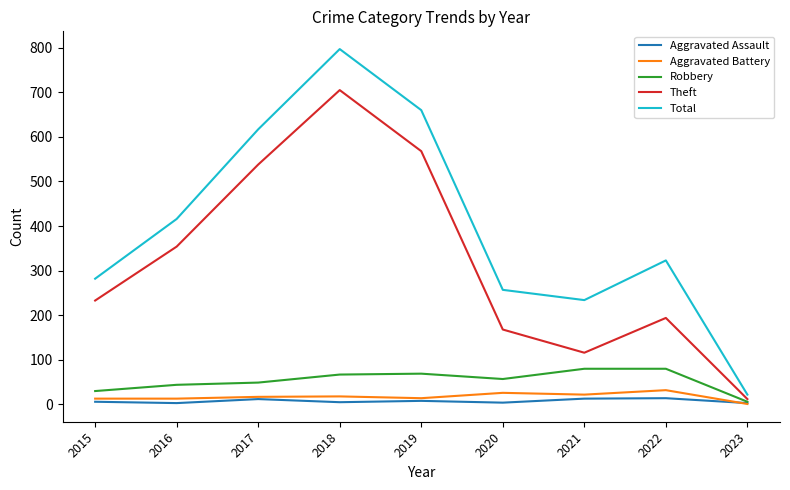

Is this an area chart (filled region under the line)?

No